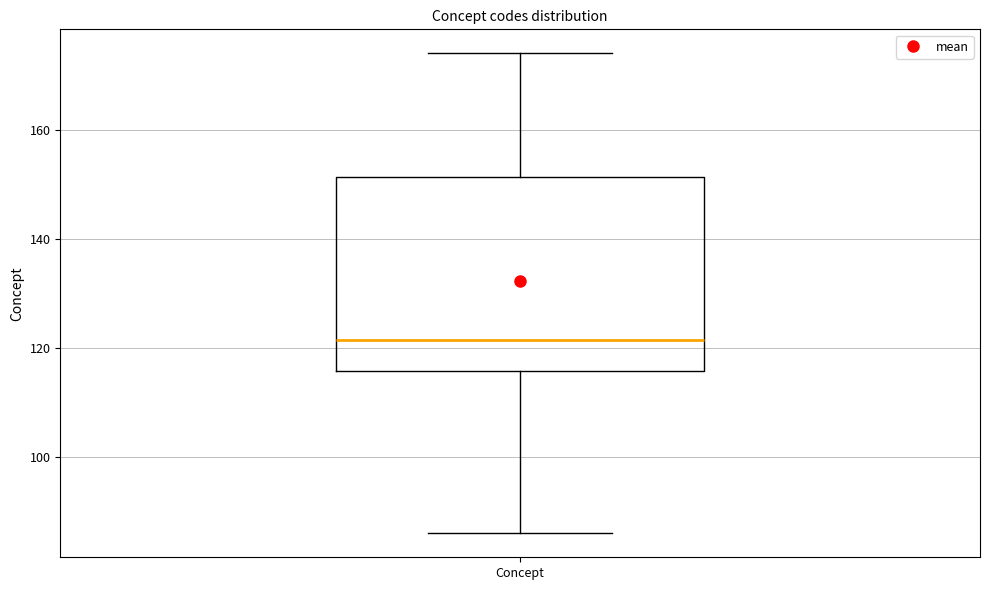

Where is the lower edge of the box for Concept on the y-axis? The values are not printed on the chart, so give them approximately, as read against the axis.

116